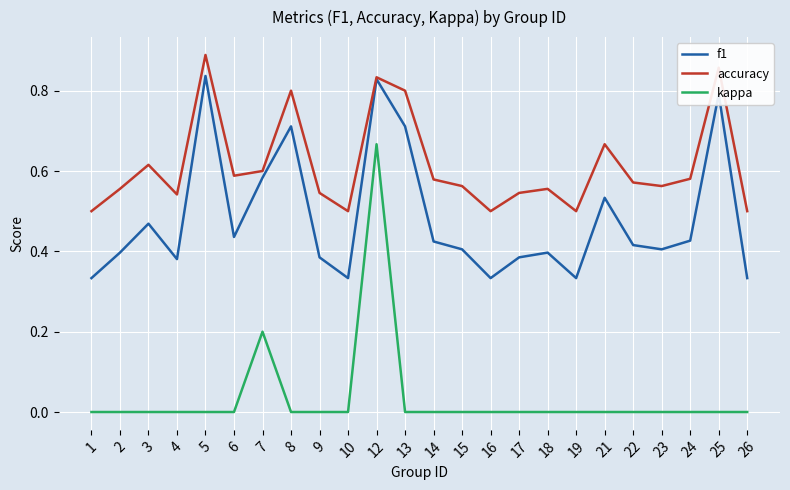

At which category is the sum across all series the highest?

12